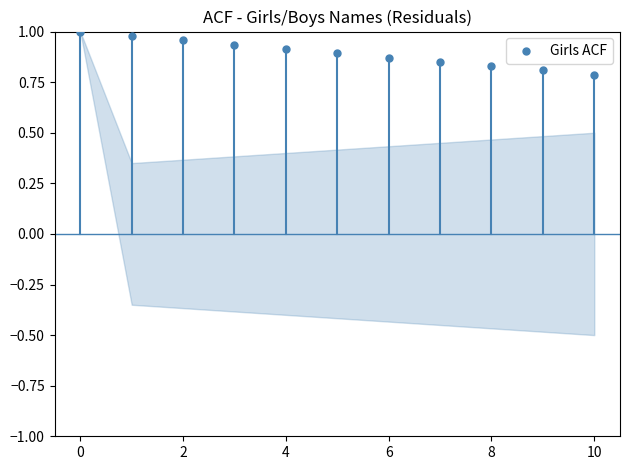

Count the number of points in this scatter plot.

11